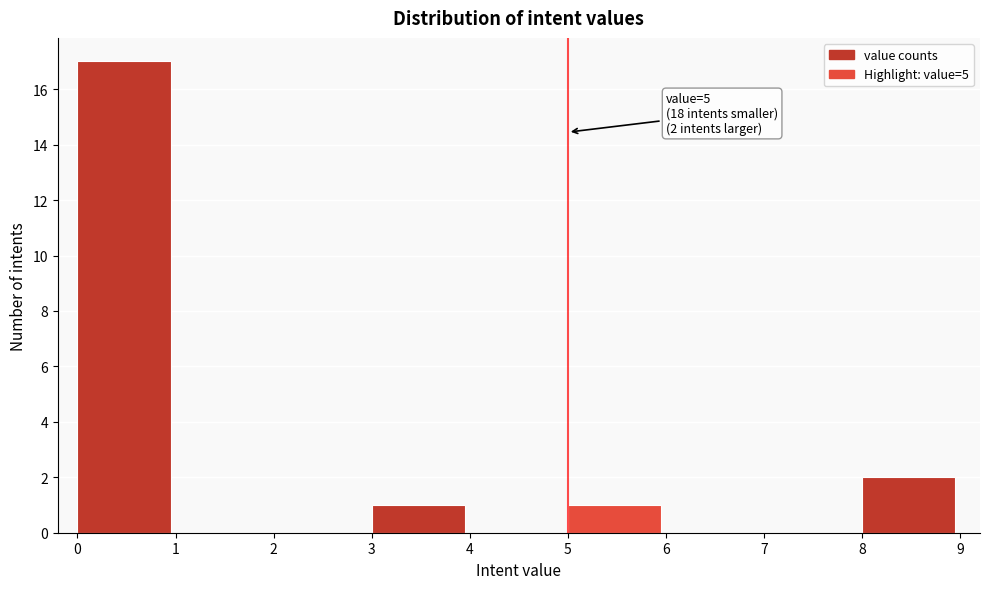

Which range on the x-axis has the tallest bar?

0 to 1